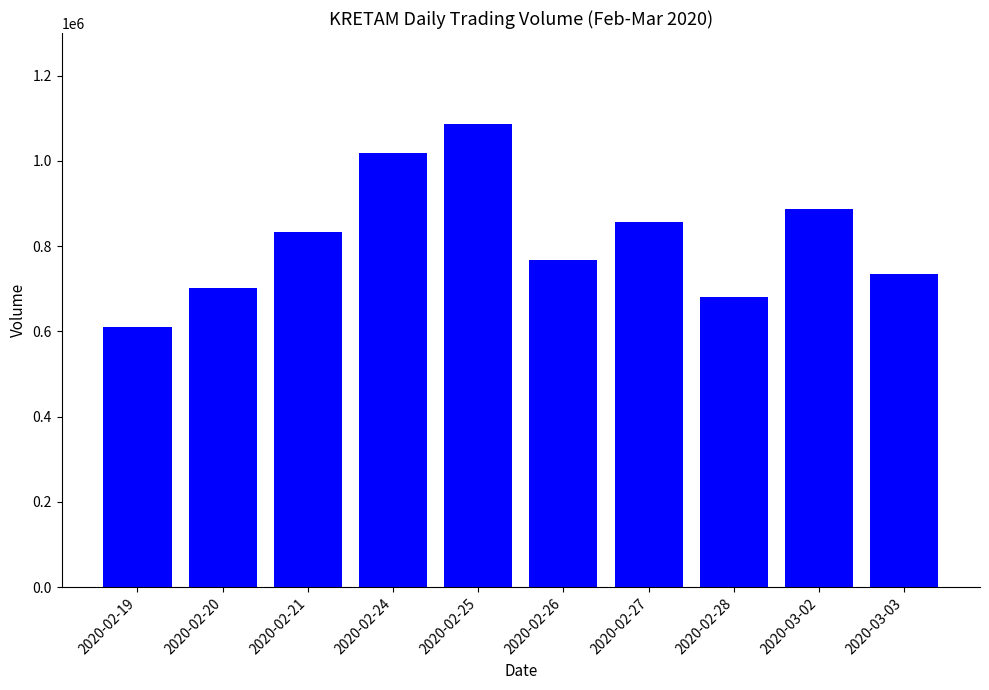

What is the average value?

818150